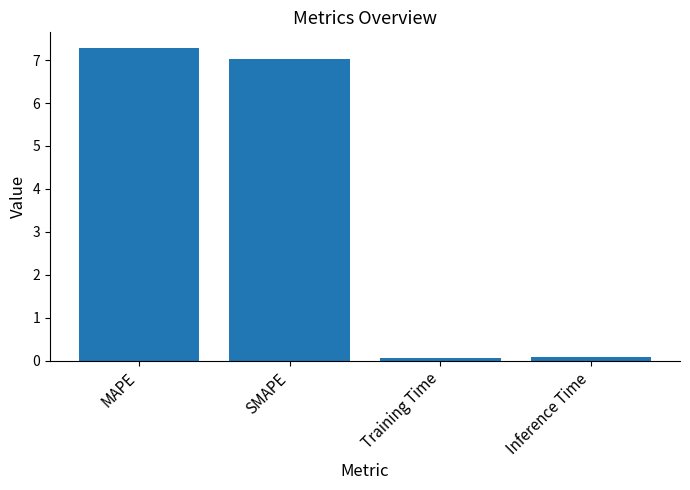

What is the value of the 2nd bar from the left?

7.0